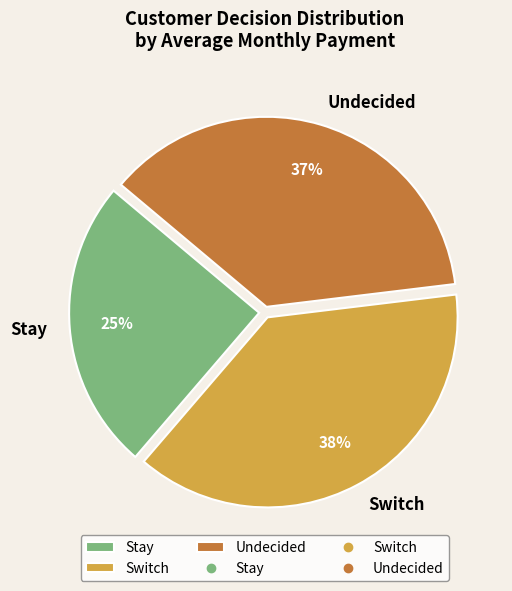

How many segments does this pie chart have?

3